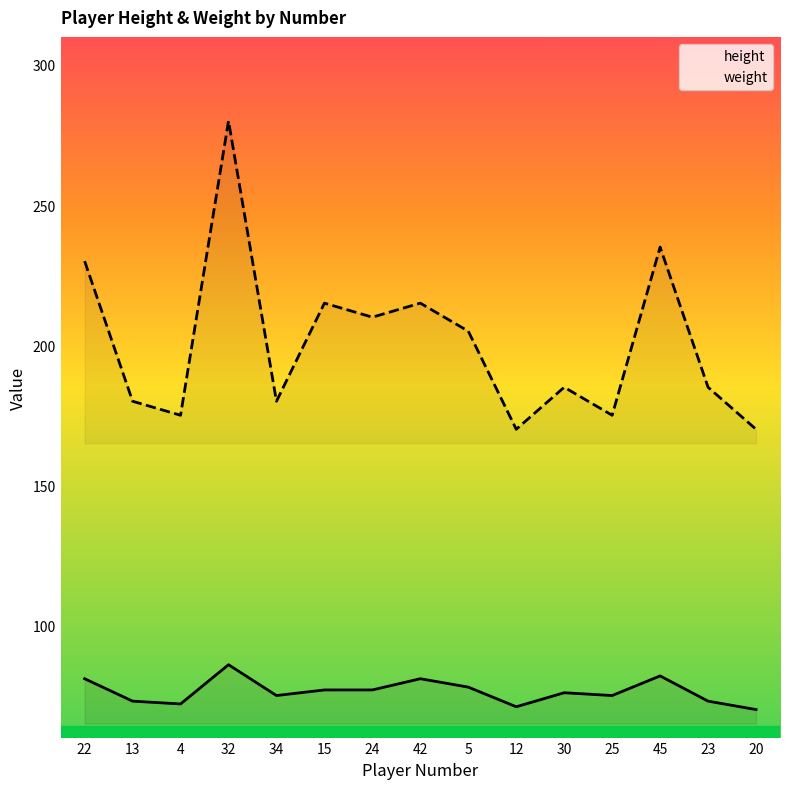

The height series shows 77 at 15. True or false?

True